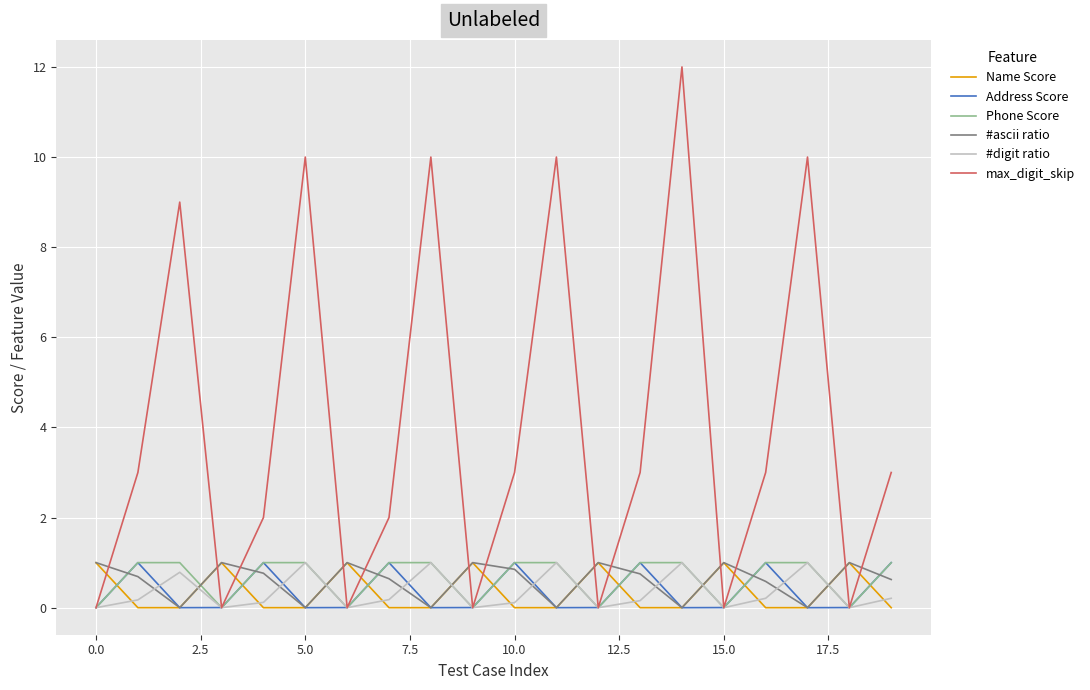

What is the difference between the maximum and minimum values in the max_digit_skip series?

12.0